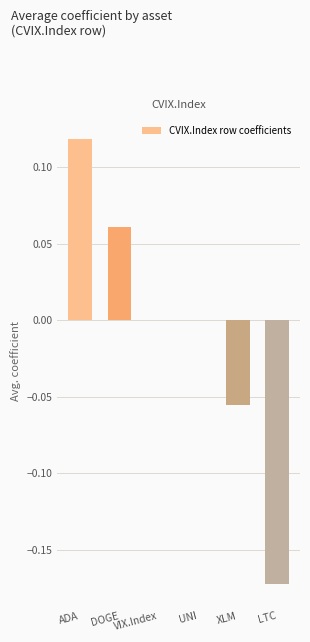

The value at ADA is 0.2. True or false?

False